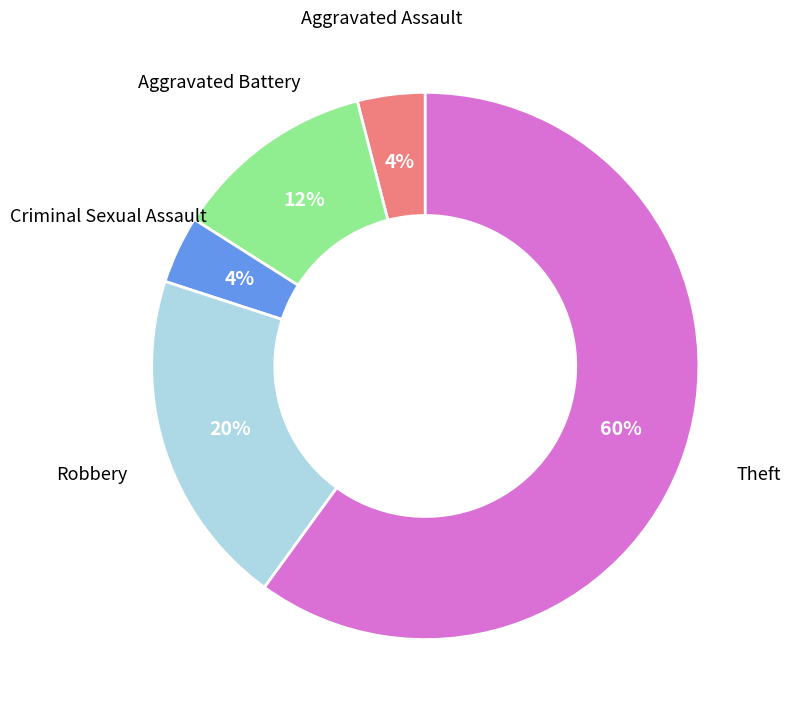

Does any single category account for the majority?

Yes